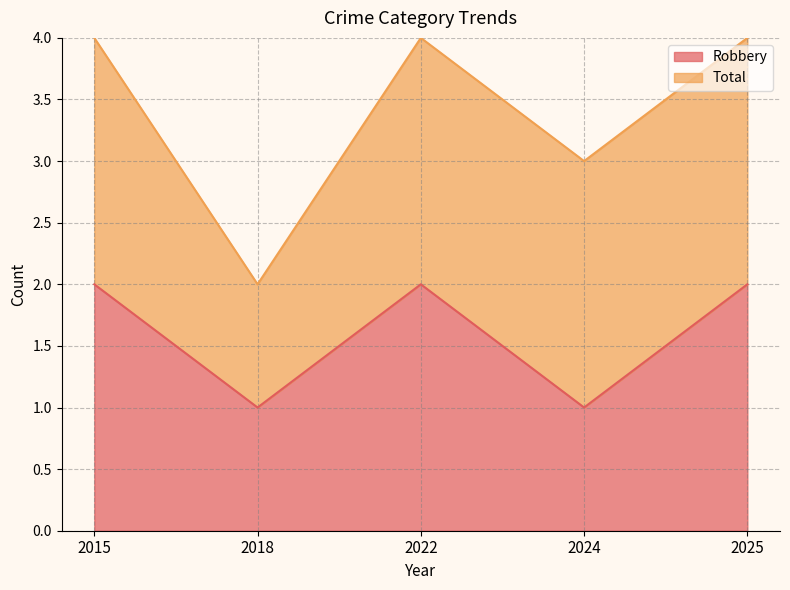

What is the difference between the maximum and minimum values?

1